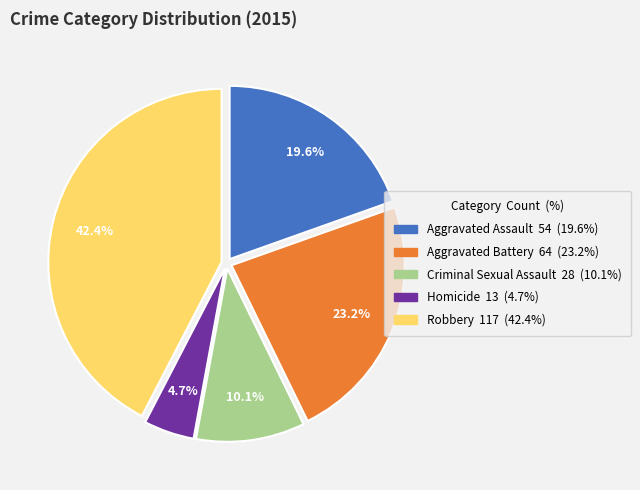

Which slice is the smallest?

Homicide